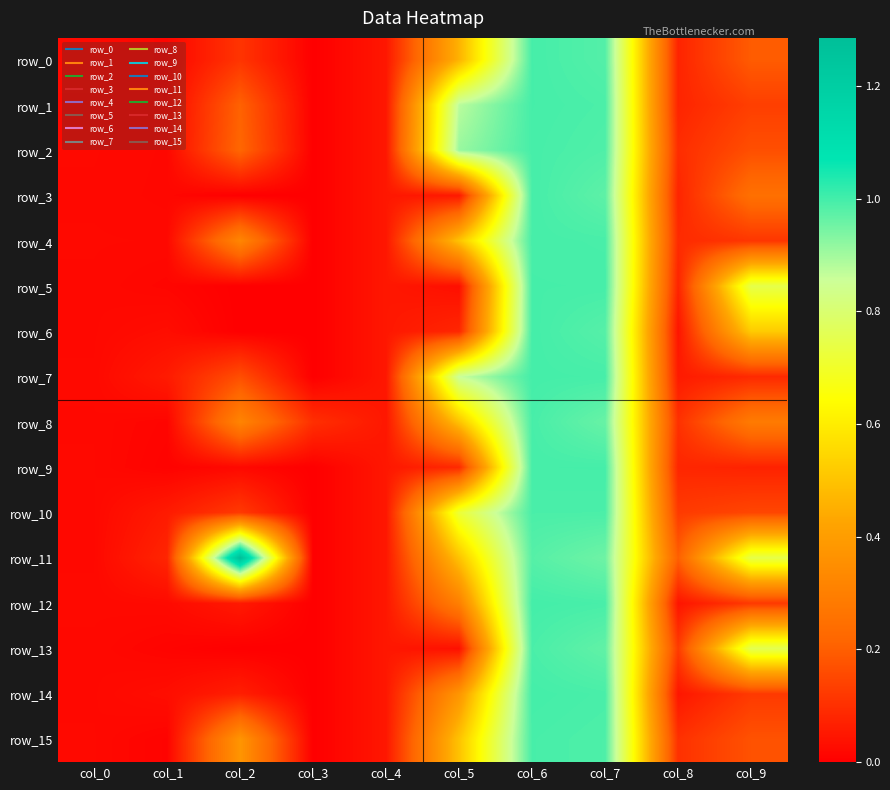

What is the sum of the row_9 values at col_6 and col_2?

1.0